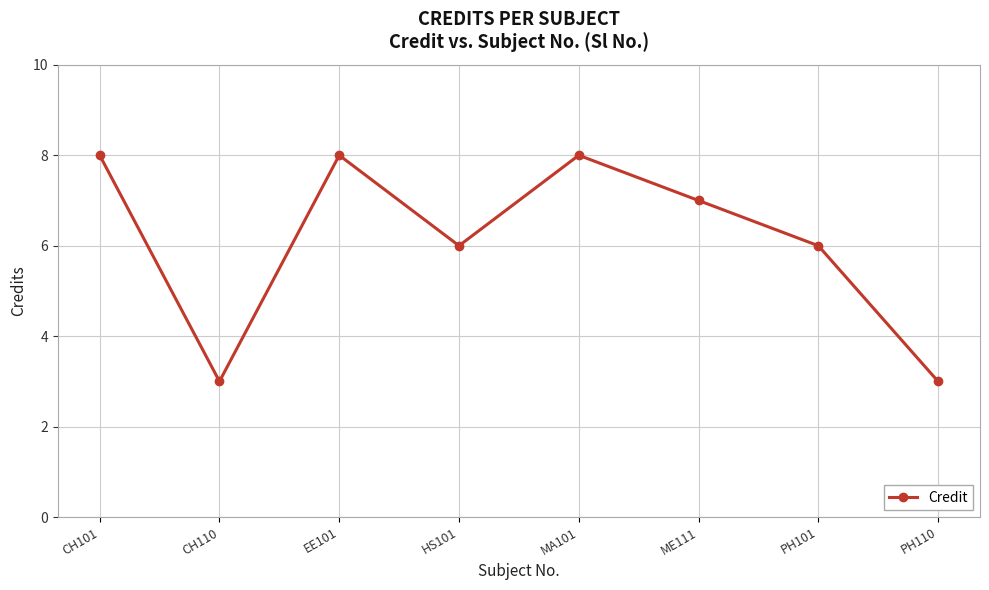

Reading left to right, extract all data points from this chart.

CH101=8	CH110=3	EE101=8	HS101=6	MA101=8	ME111=7	PH101=6	PH110=3